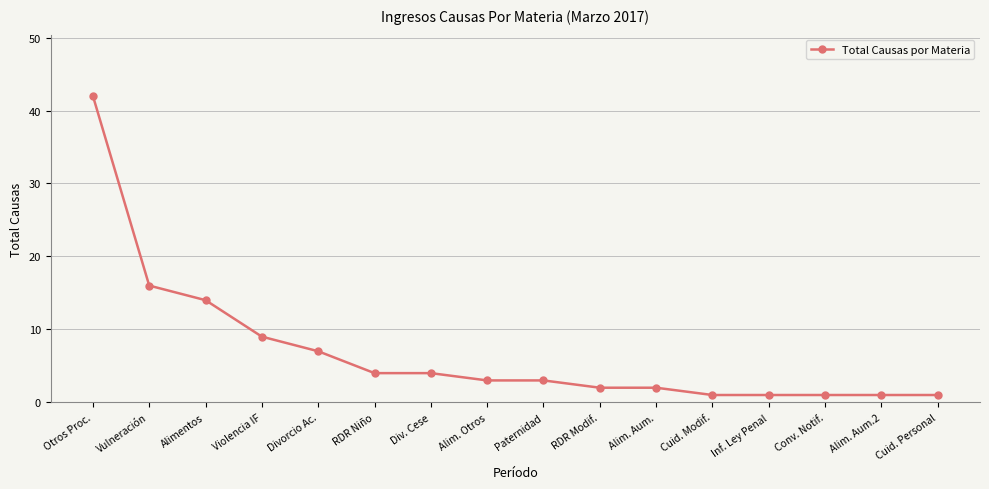

How many lines are shown in the chart?

1